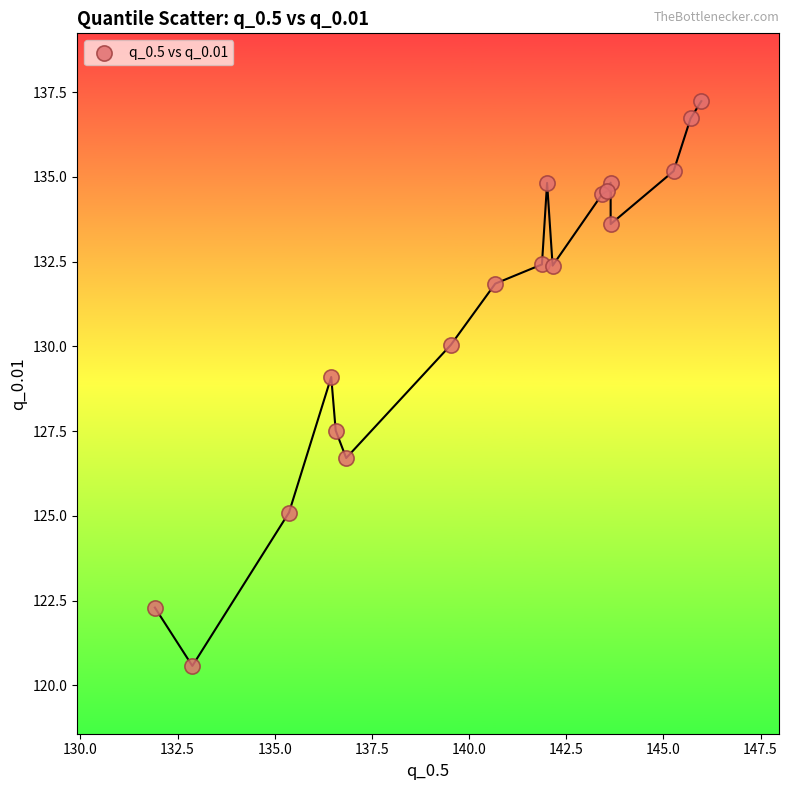

What Y value in the scatter plot is closest to 128?

127.5